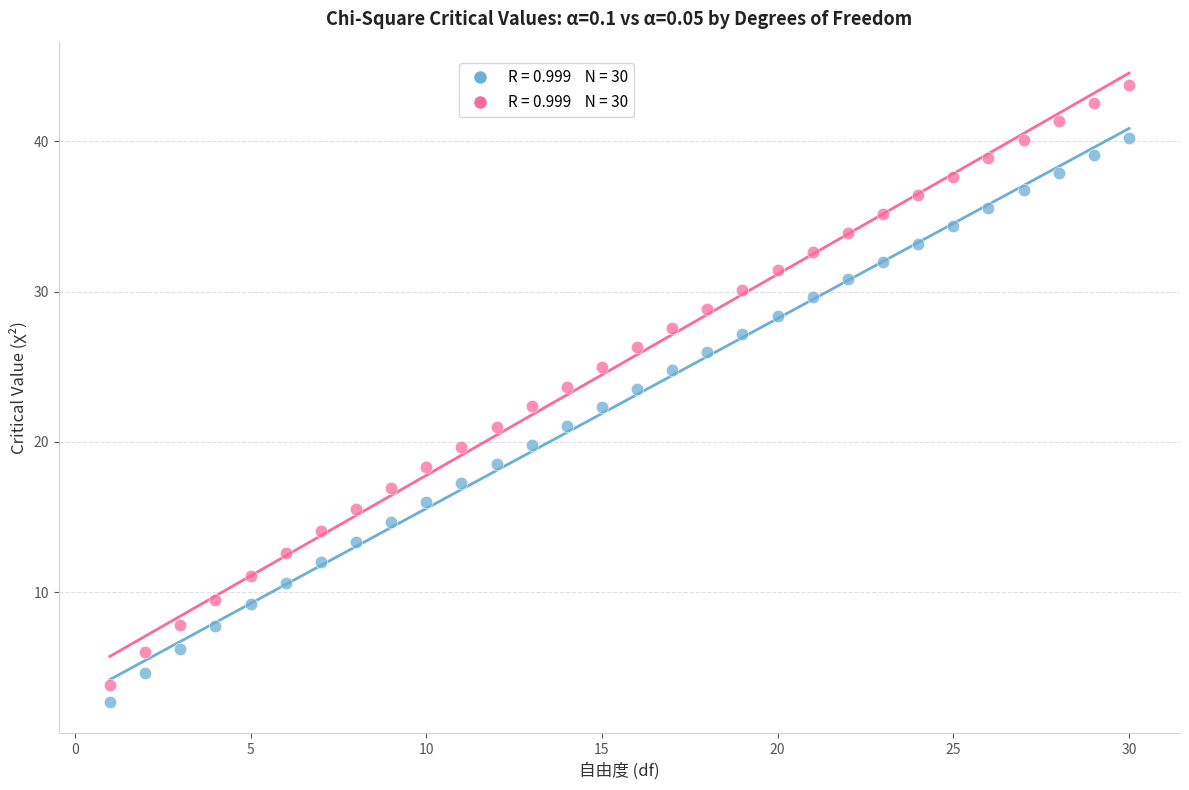

Across all data points, what is the range of X values (max minus min)?

29.0